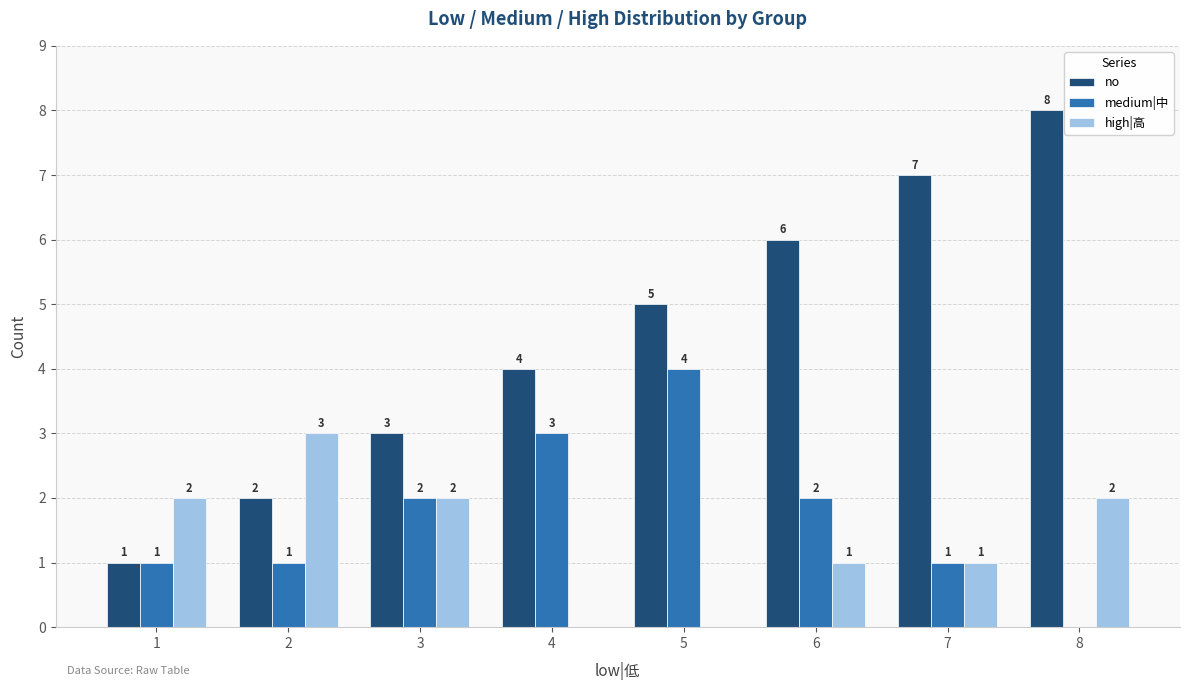

True or false: high|高 has a value of 2 at 7.

False